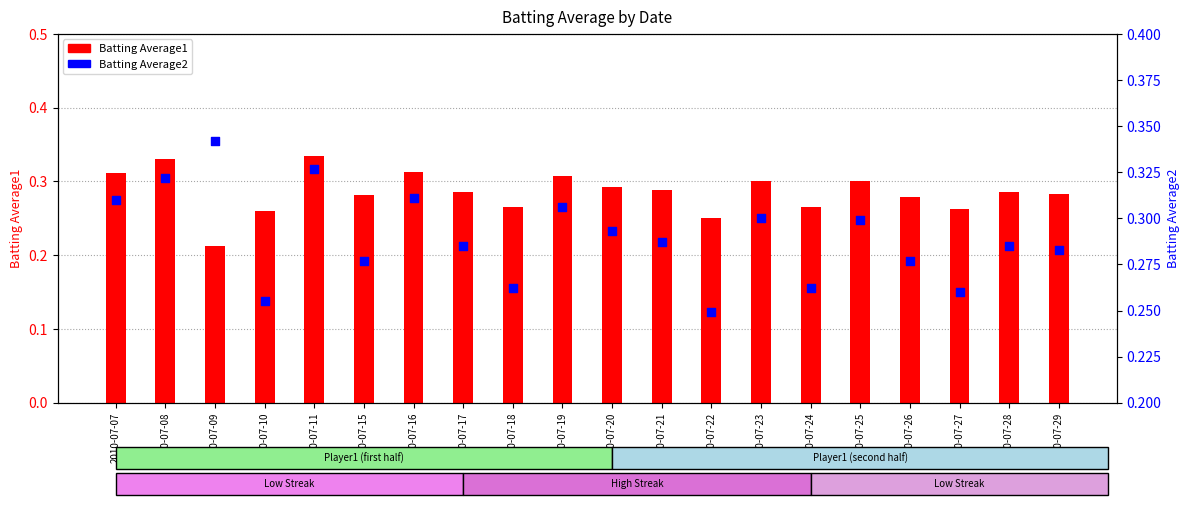

Which series reaches the minimum Y coordinate?

Batting Average1